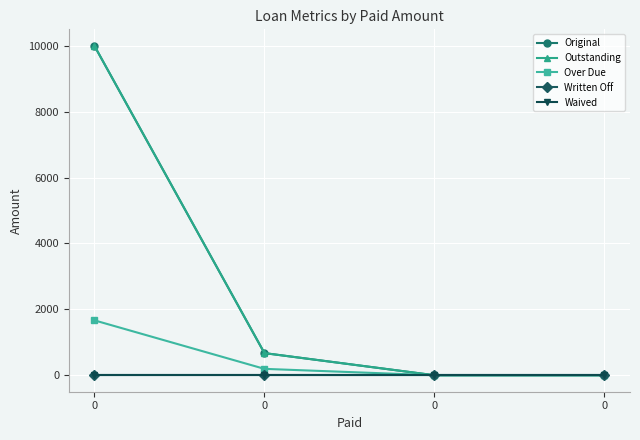

Does the chart have visible grid lines?

Yes